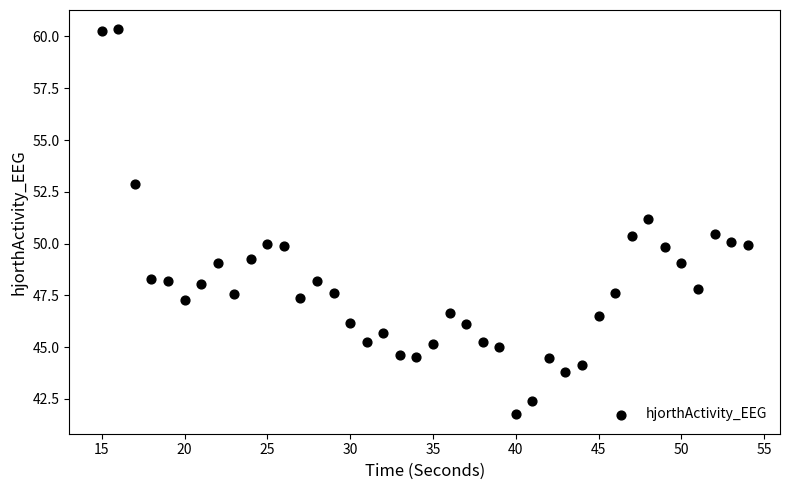

What is the range of Y values (max minus min)?

18.6